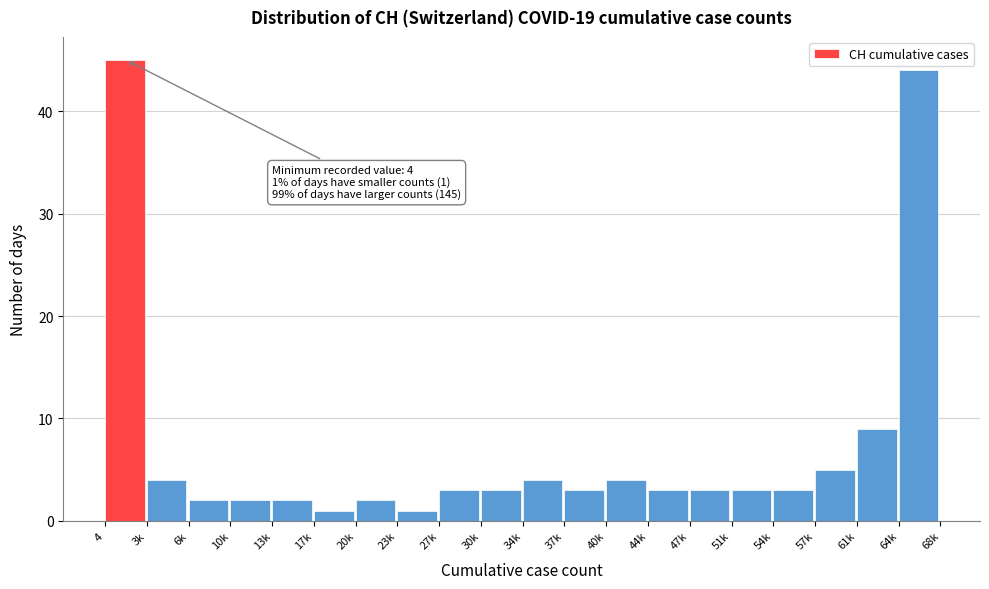

Reading right to left, transcribe all the data shown in this chart.

64k=44	61k=9	57k=5	54k=3	51k=3	47k=3	44k=3	40k=4	37k=3	34k=4	30k=3	27k=3	23k=1	20k=2	17k=1	13k=2	10k=2	6k=2	3k=4	4=45